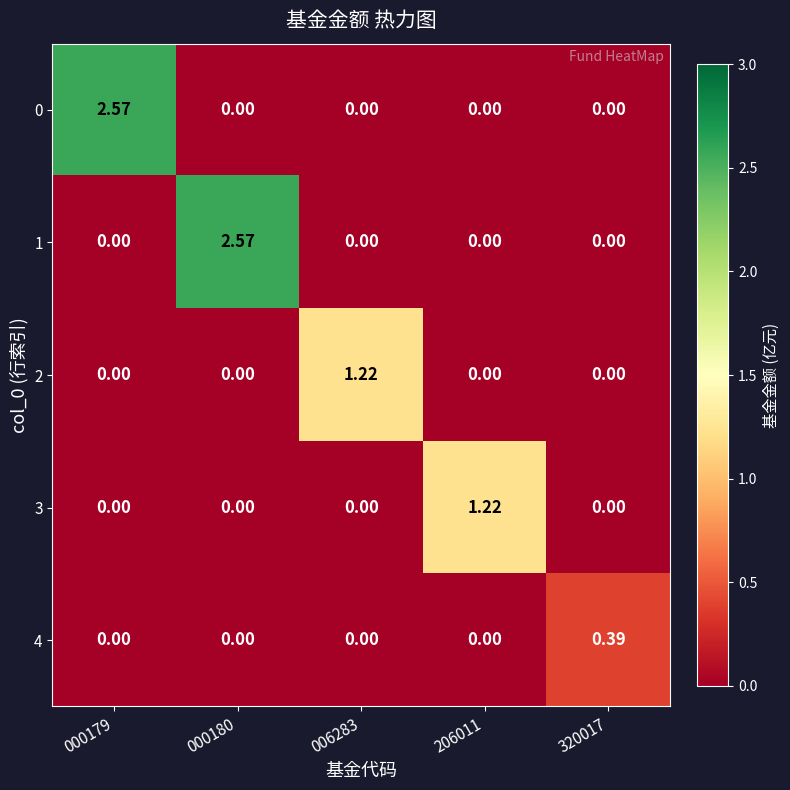

How many values in the 1 series exceed 0?

1